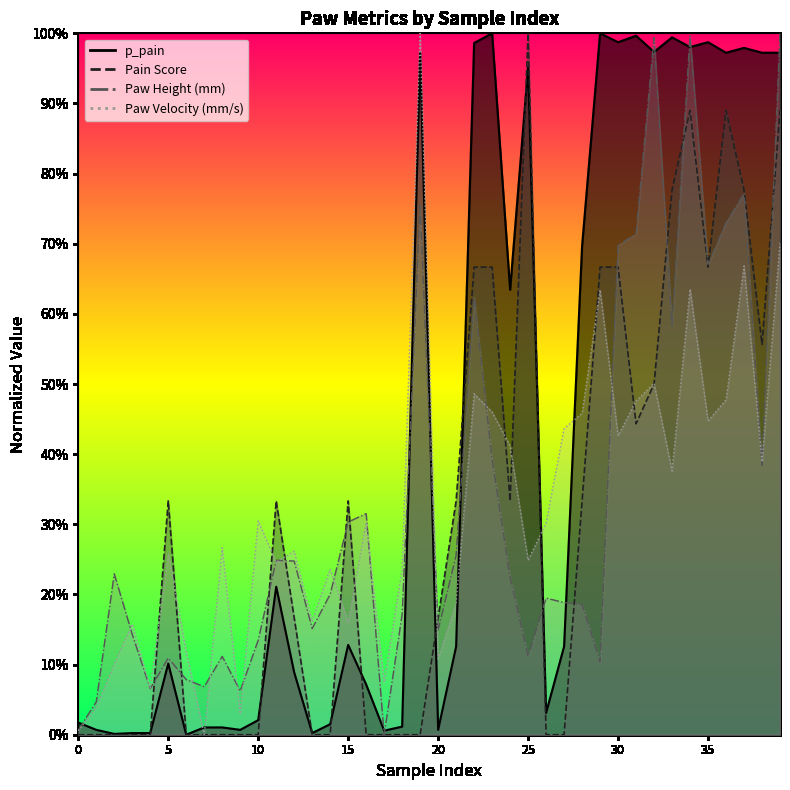

True or false: p_pain has more than 0 interior local peaks.

True